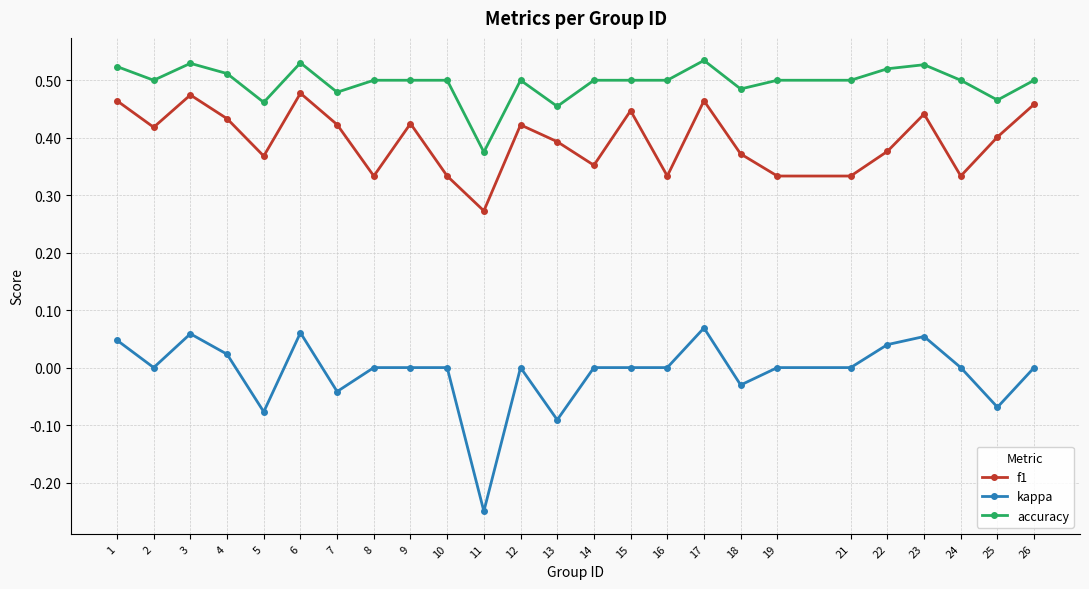

At which category does the chart reach its minimum across all series?

11